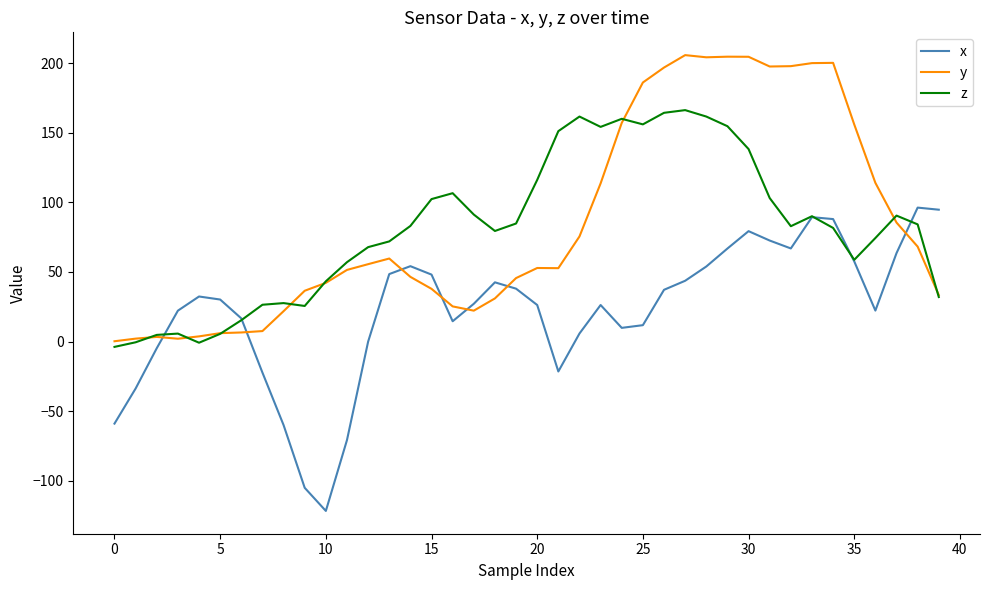

How many times do x and y cross each other?

7